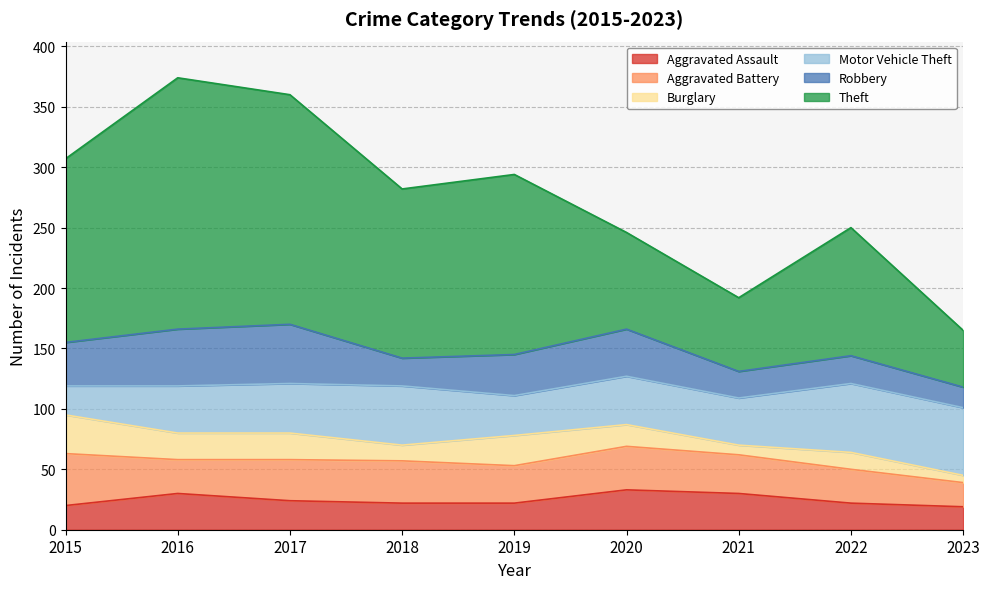

At 2022, list the series in order from largest to smallest.

Theft, Motor Vehicle Theft, Aggravated Battery, Robbery, Aggravated Assault, Burglary